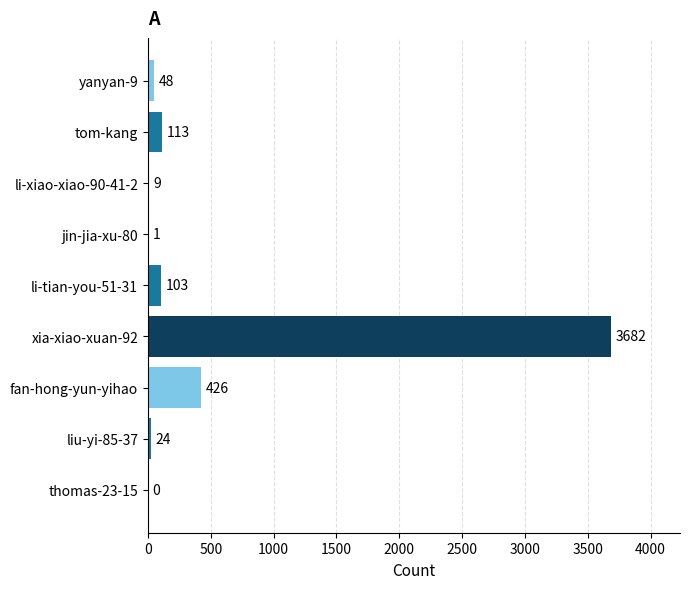

What is the greatest value displayed?

3682